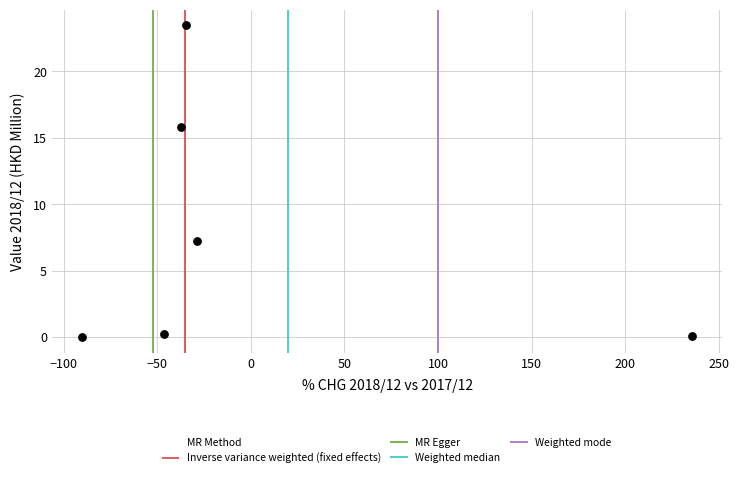

What is the range of Y values (max minus min)?

23.5